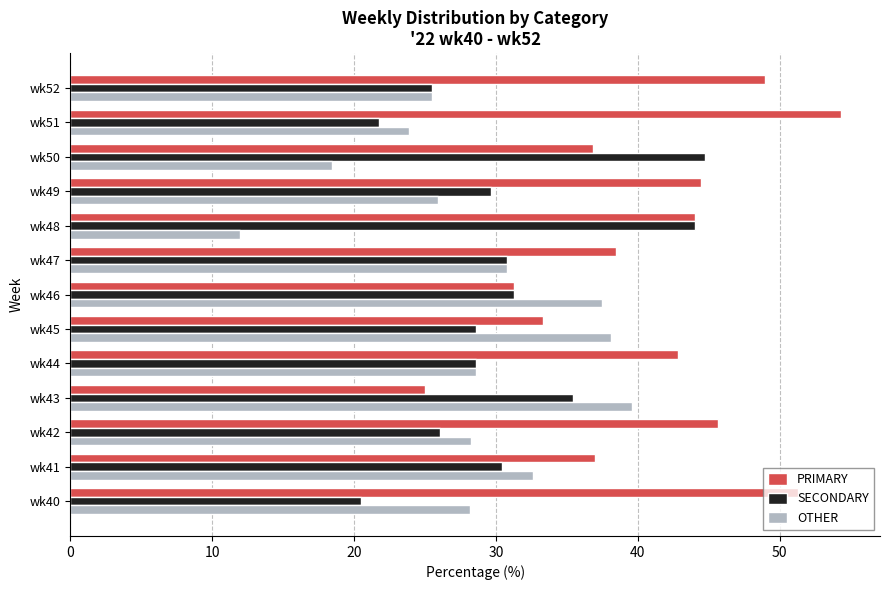

What is the minimum value for OTHER?

12.0